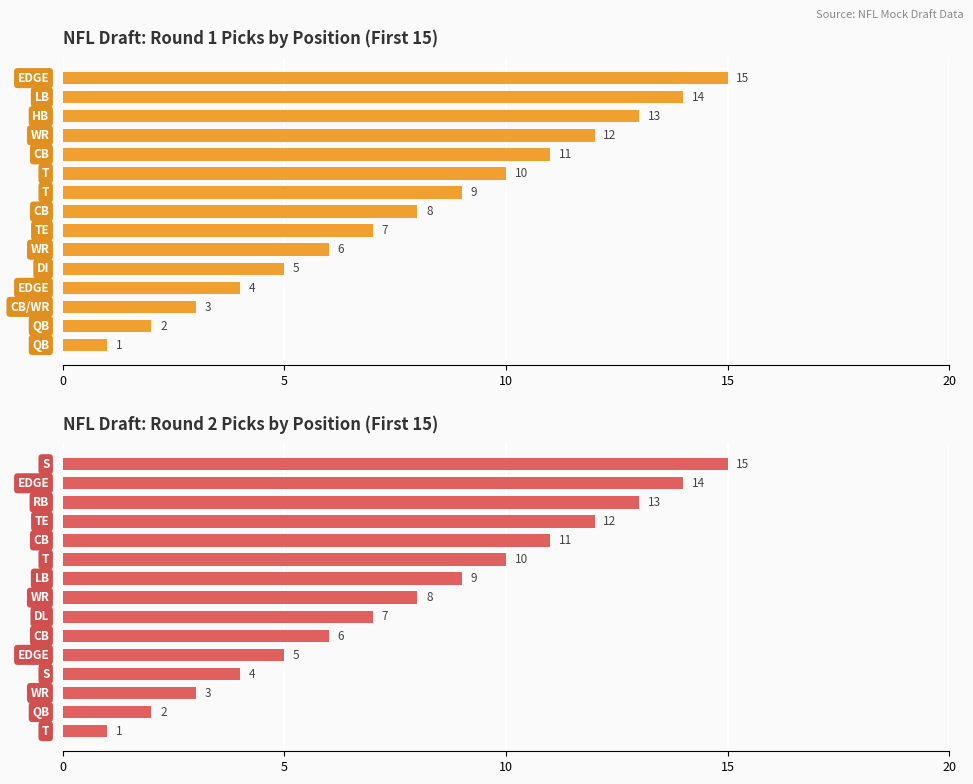

Is it true that Round 2 Pick (Rnd. Pick) equals 7 at 6?

True